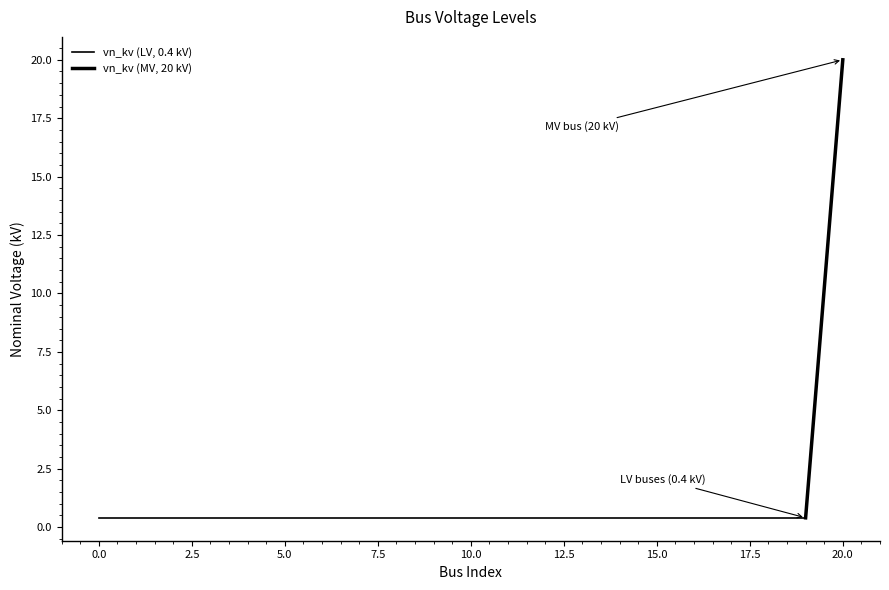

Rank the categories by value from lowest to highest.

0, 1, 2, 3, 4, 5, 6, 7, 8, 9, 10, 11, 12, 13, 14, 15, 16, 17, 18, 19, 20